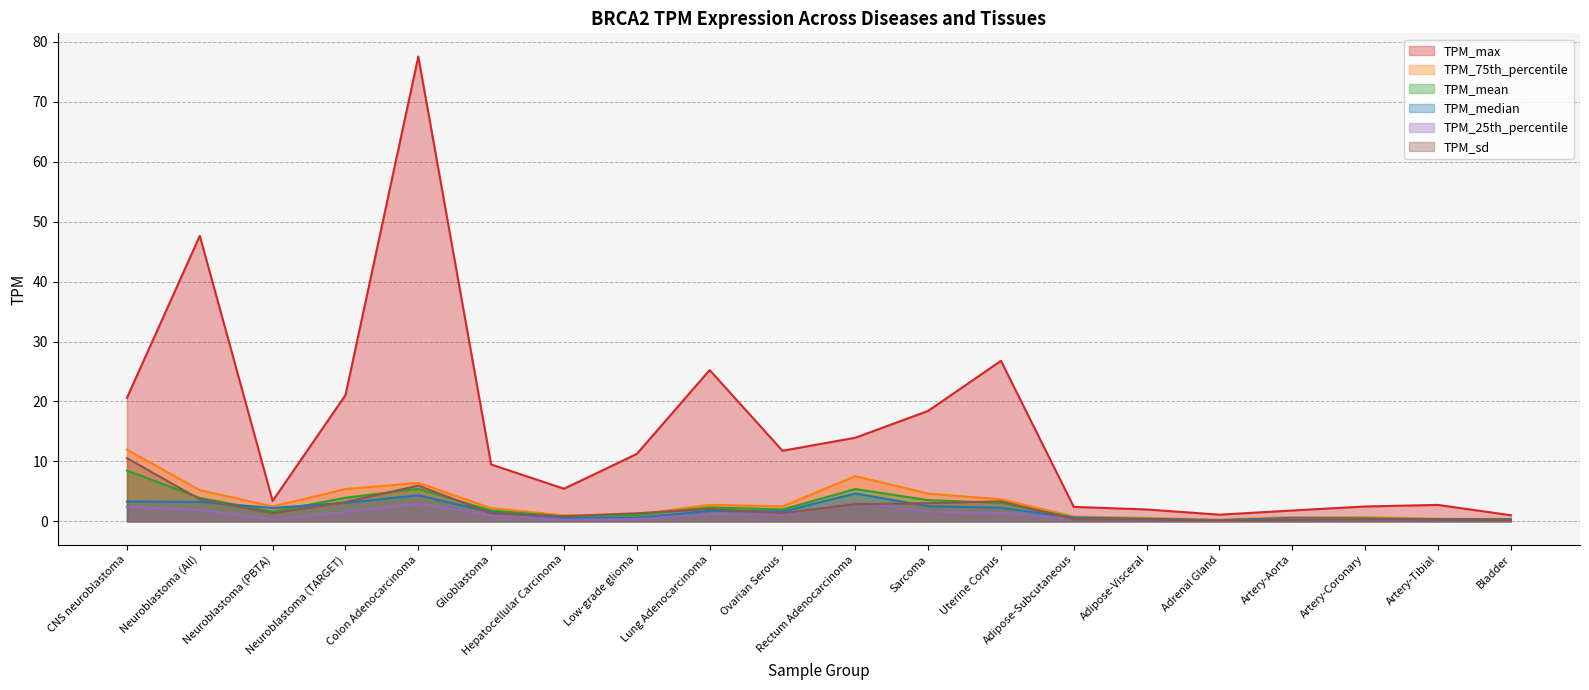

What is the maximum value shown in the chart?

77.6